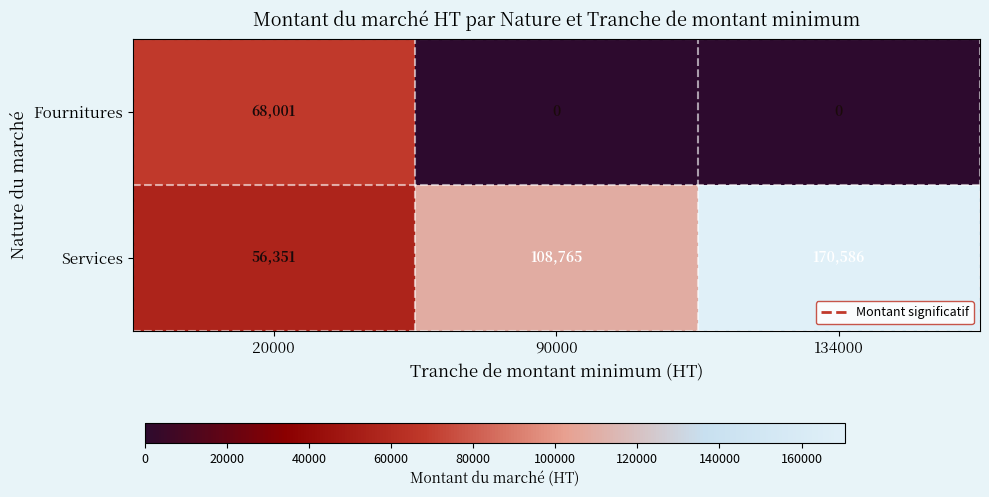

Which series has the widest spread of values?

Services